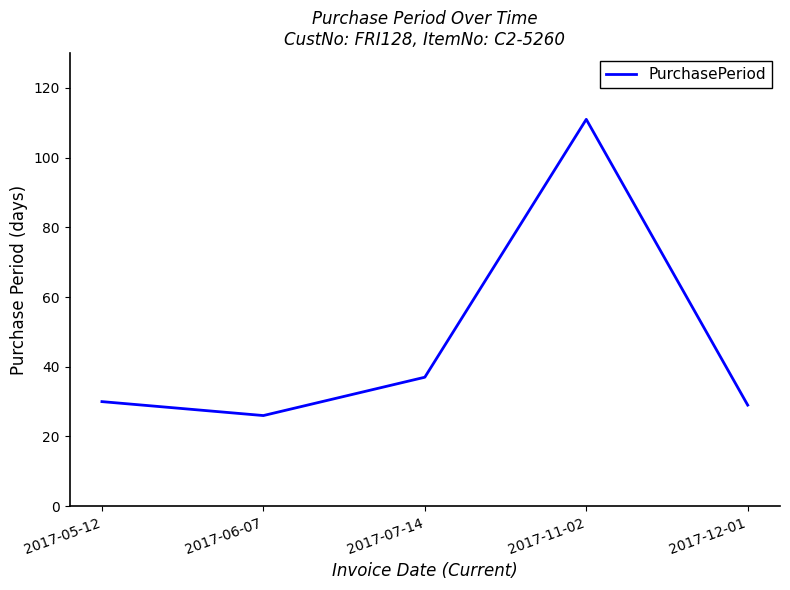

Count the number of data series in this chart.

1